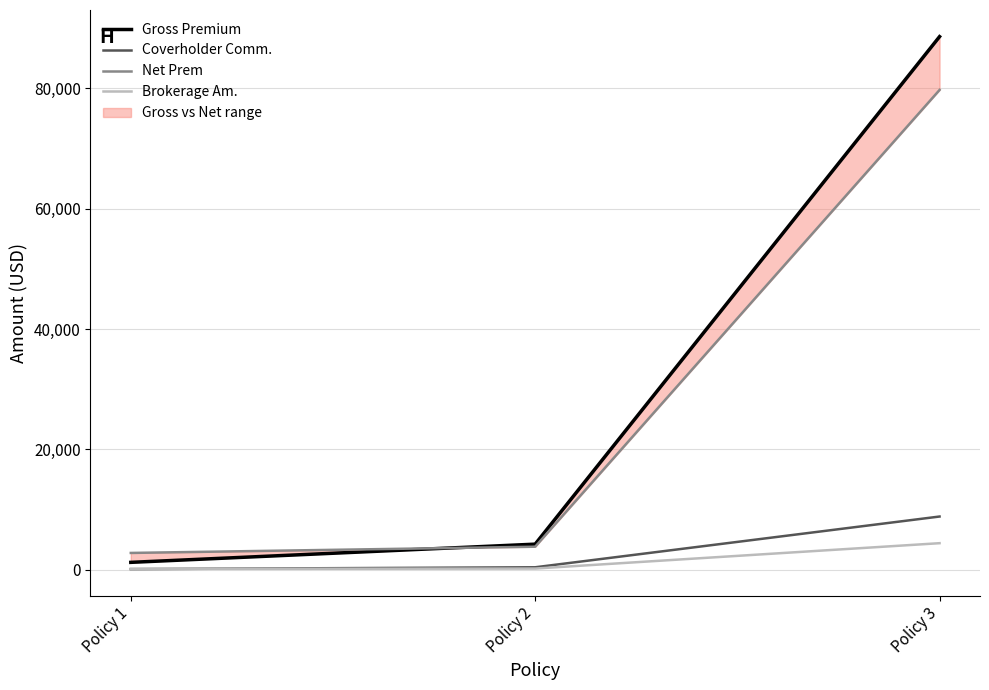

Which has a higher value, Policy 2 or Policy 3?

Policy 3